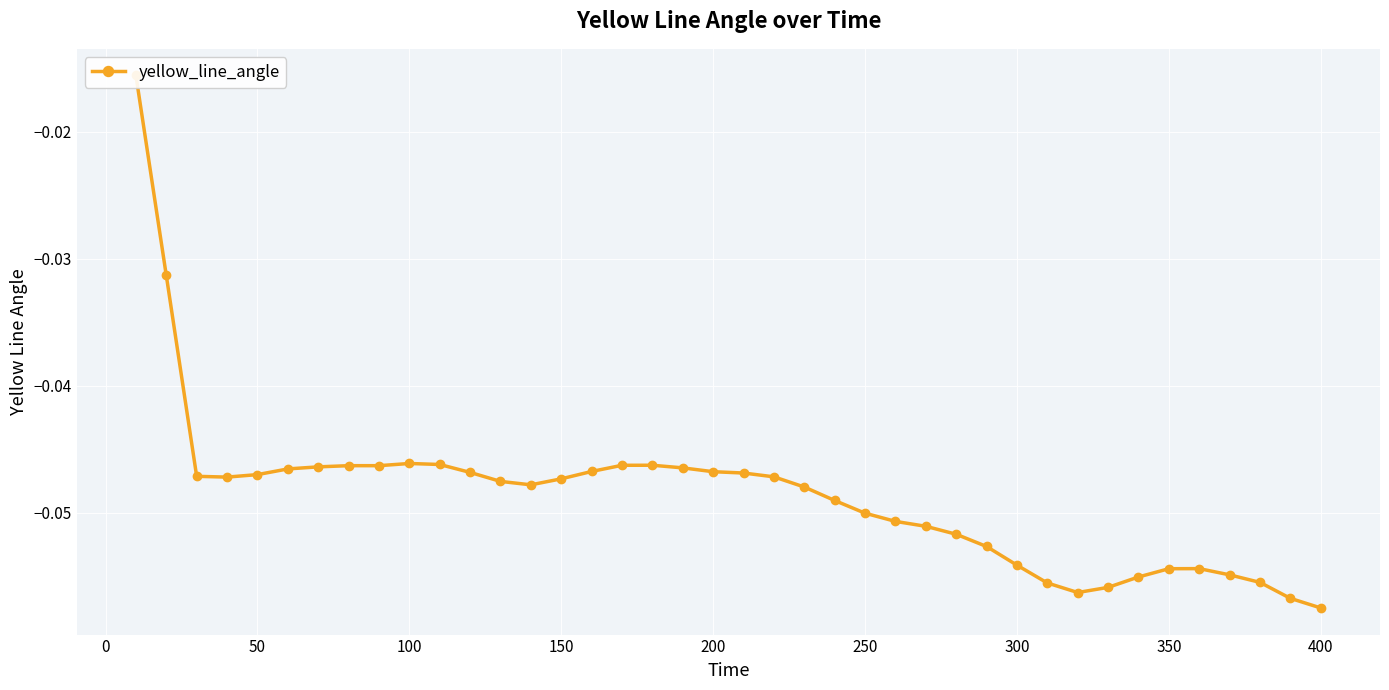

Between 250 and 400, which is larger?

250